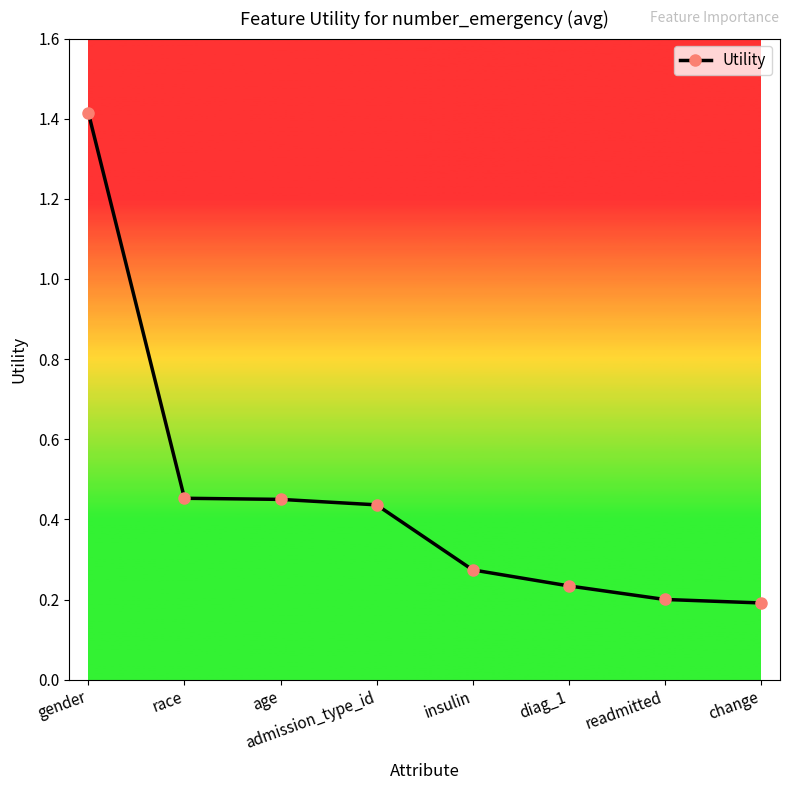

How many distinct data groups are displayed?

1